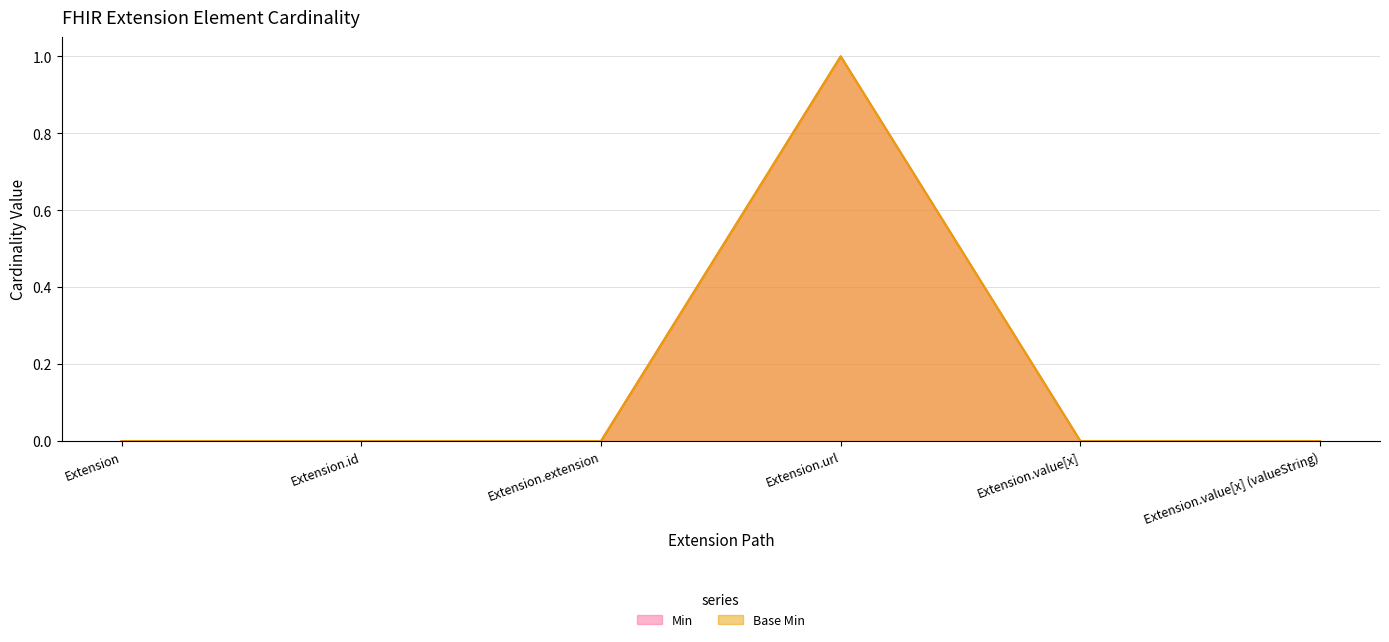

True or false: Min and Base Min cross at least once.

False